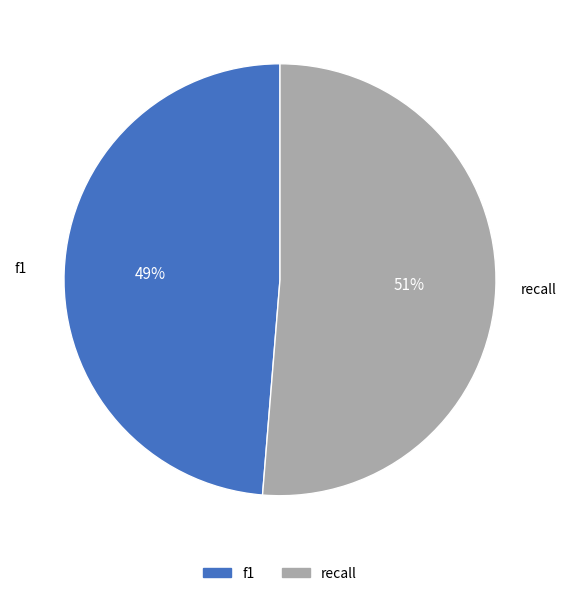

How many slices are in this pie chart?

2